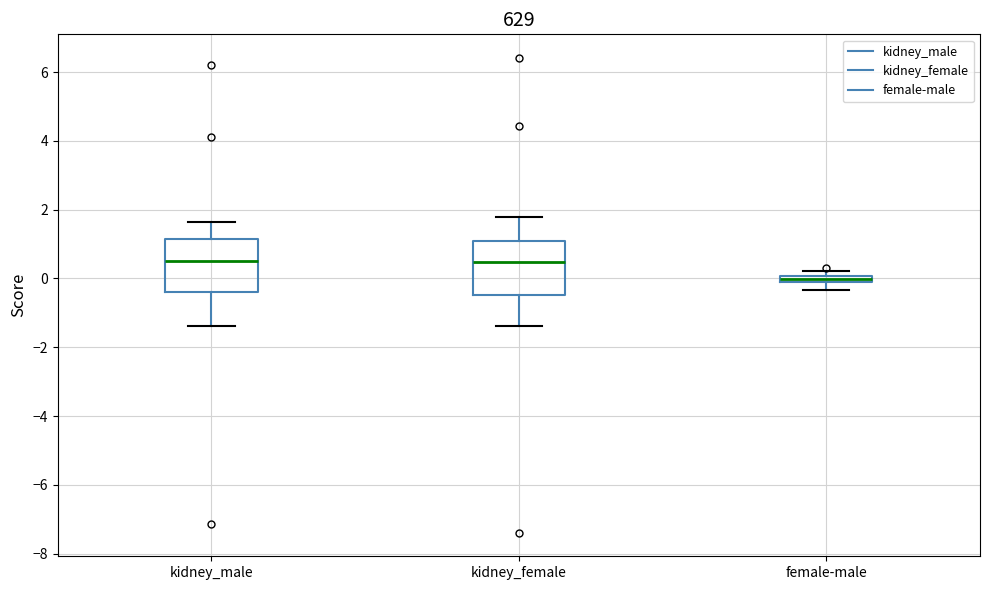

Where is the lower edge of the box for kidney_female on the y-axis? The values are not printed on the chart, so give them approximately, as read against the axis.

-0.4